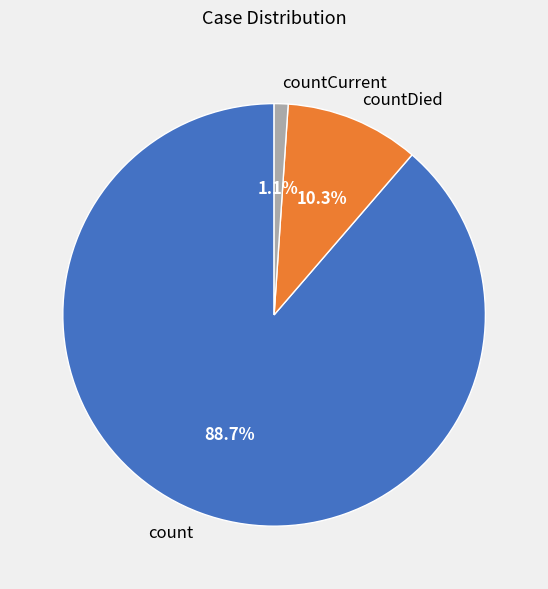

What is the smallest slice in the pie chart?

countCurrent